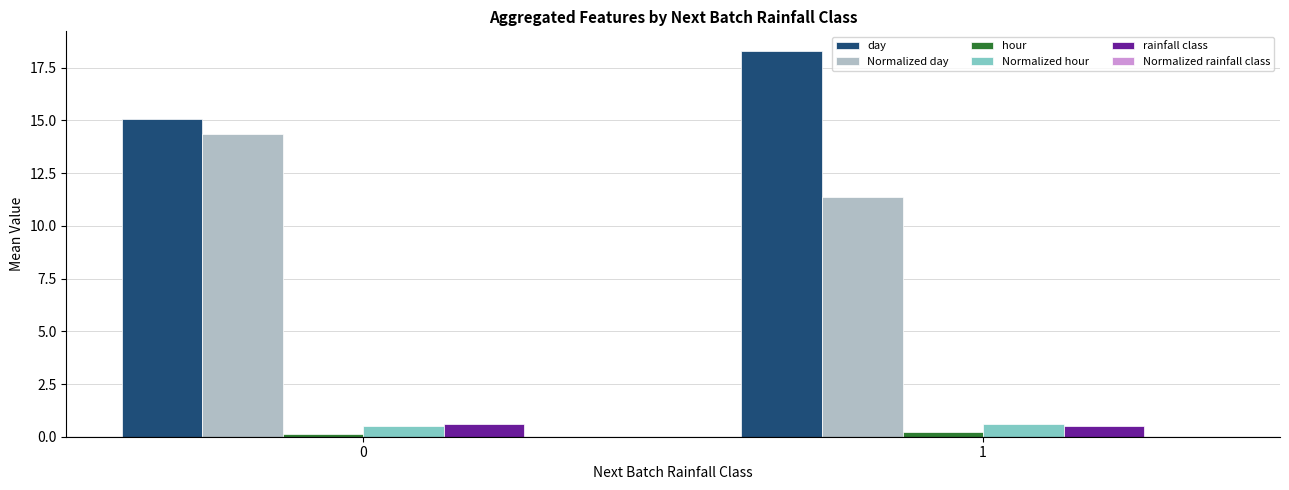

How many data points in day are above 18?

1